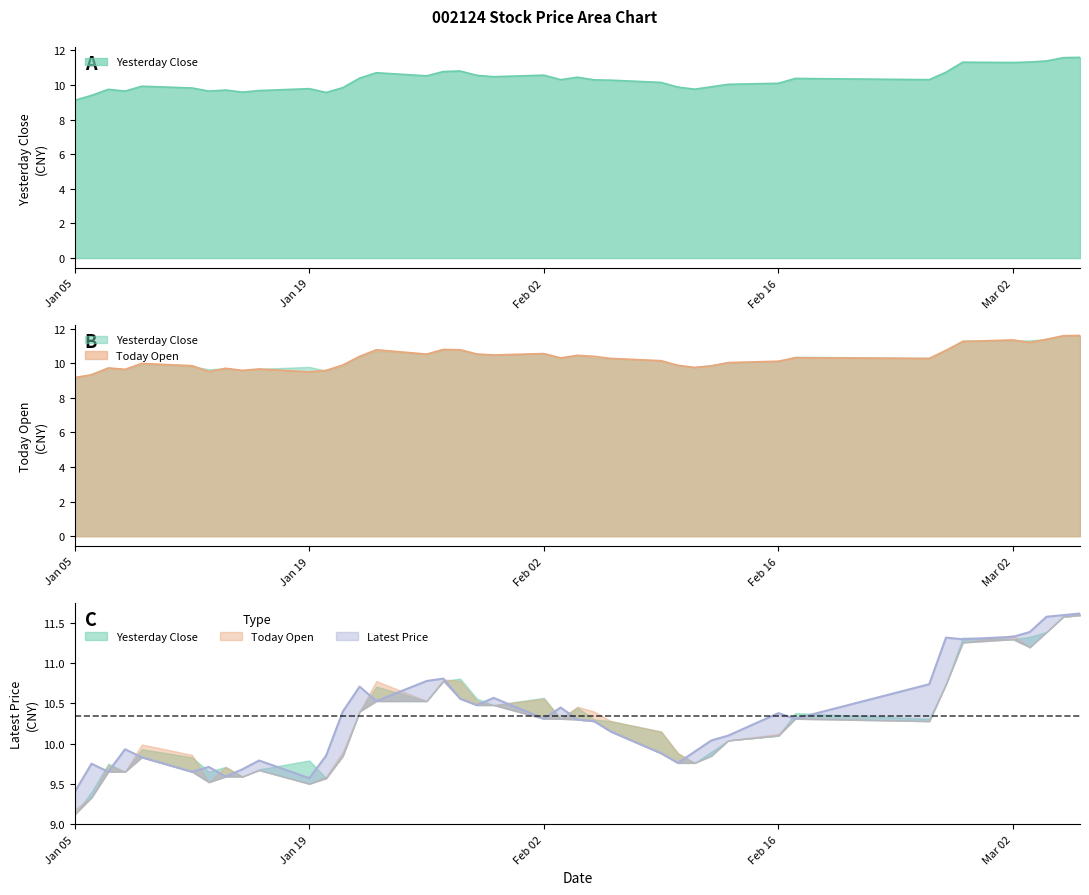

Rank the categories by Latest Price value from lowest to highest.

2015-01-05, 2015-01-19, 2015-01-14, 2015-01-07, 2015-01-12, 2015-01-15, 2015-01-13, 2015-01-06, 2015-02-10, 2015-01-16, 2015-01-09, 2015-01-20, 2015-02-09, 2015-02-11, 2015-01-08, 2015-02-12, 2015-02-13, 2015-02-06, 2015-02-05, 2015-02-04, 2015-02-02, 2015-02-17, 2015-02-16, 2015-01-21, 2015-02-03, 2015-01-29, 2015-01-23, 2015-01-28, 2015-01-30, 2015-01-22, 2015-02-25, 2015-01-26, 2015-01-27, 2015-02-27, 2015-02-26, 2015-03-02, 2015-03-03, 2015-03-04, 2015-03-05, 2015-03-06